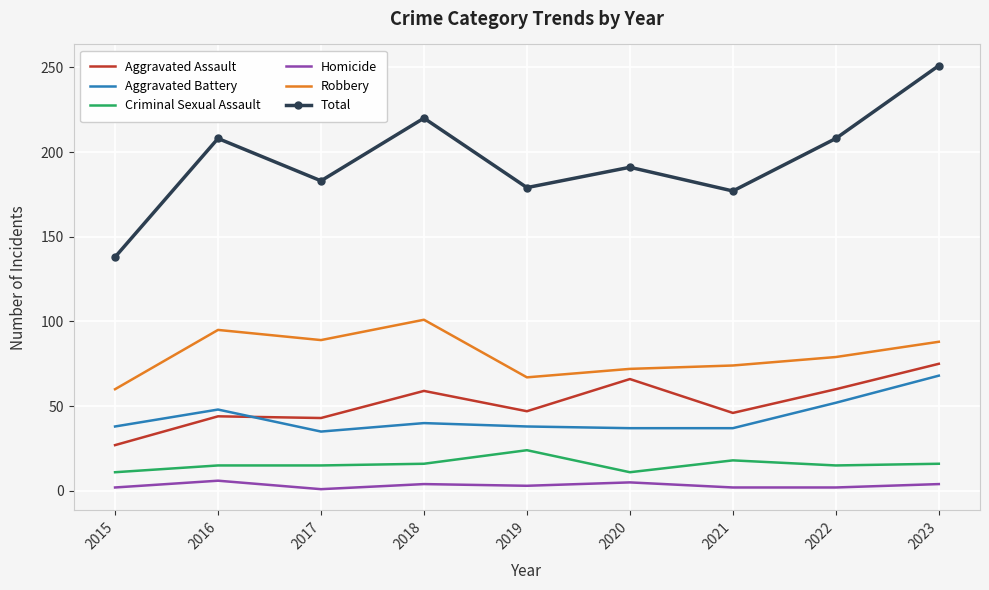

At which category is the sum across all series the highest?

2023